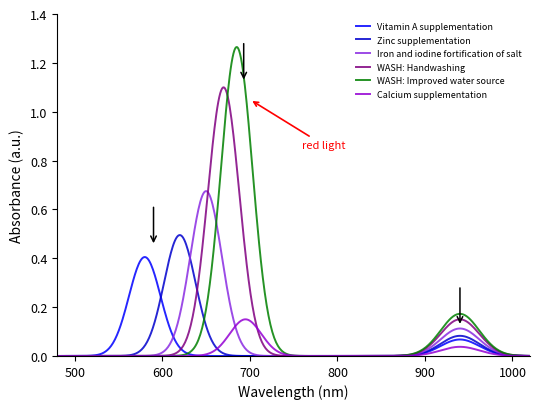

List the series in order of their peak value, lowest first.

Calcium supplementation, Vitamin A supplementation, Zinc supplementation, Iron and iodine fortification of salt, WASH: Handwashing, WASH: Improved water source